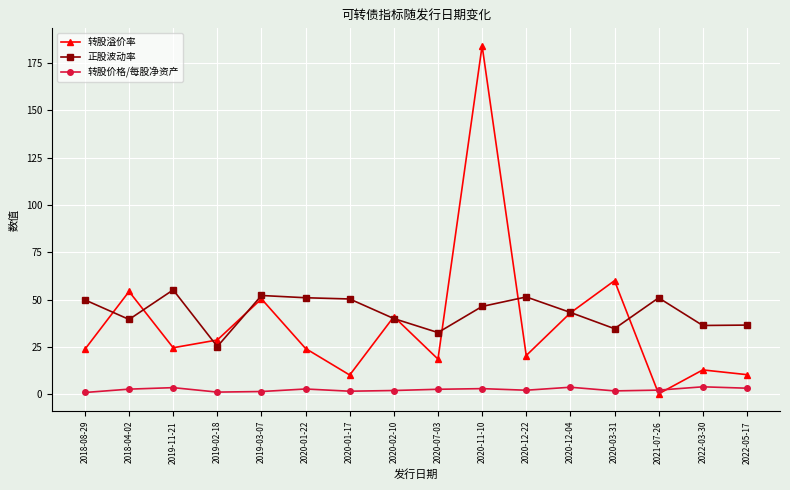

Which label corresponds to the largest value in the chart?

2020-11-10